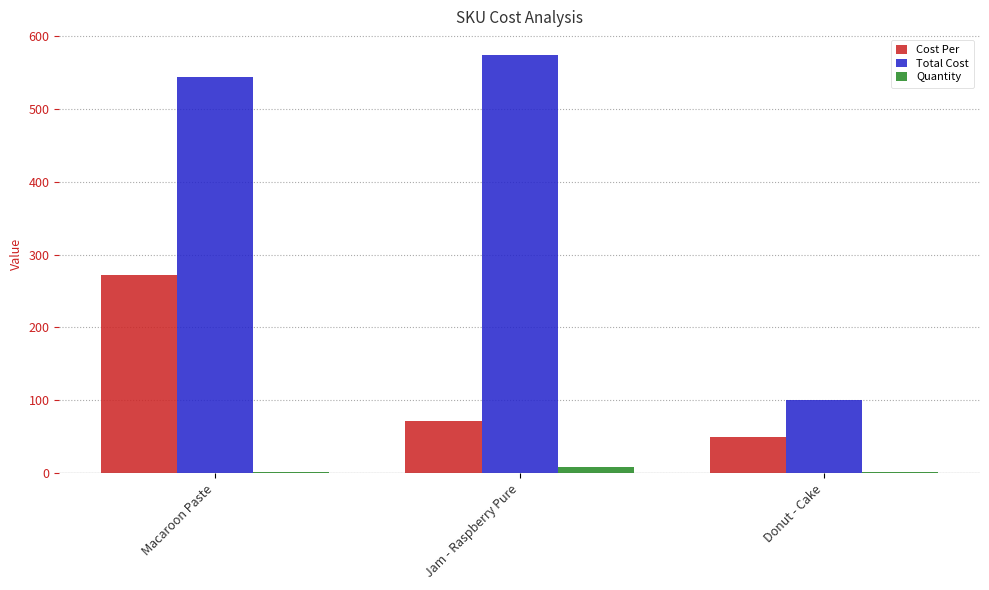

Which category has the lowest value in the Cost Per series?

Donut - Cake